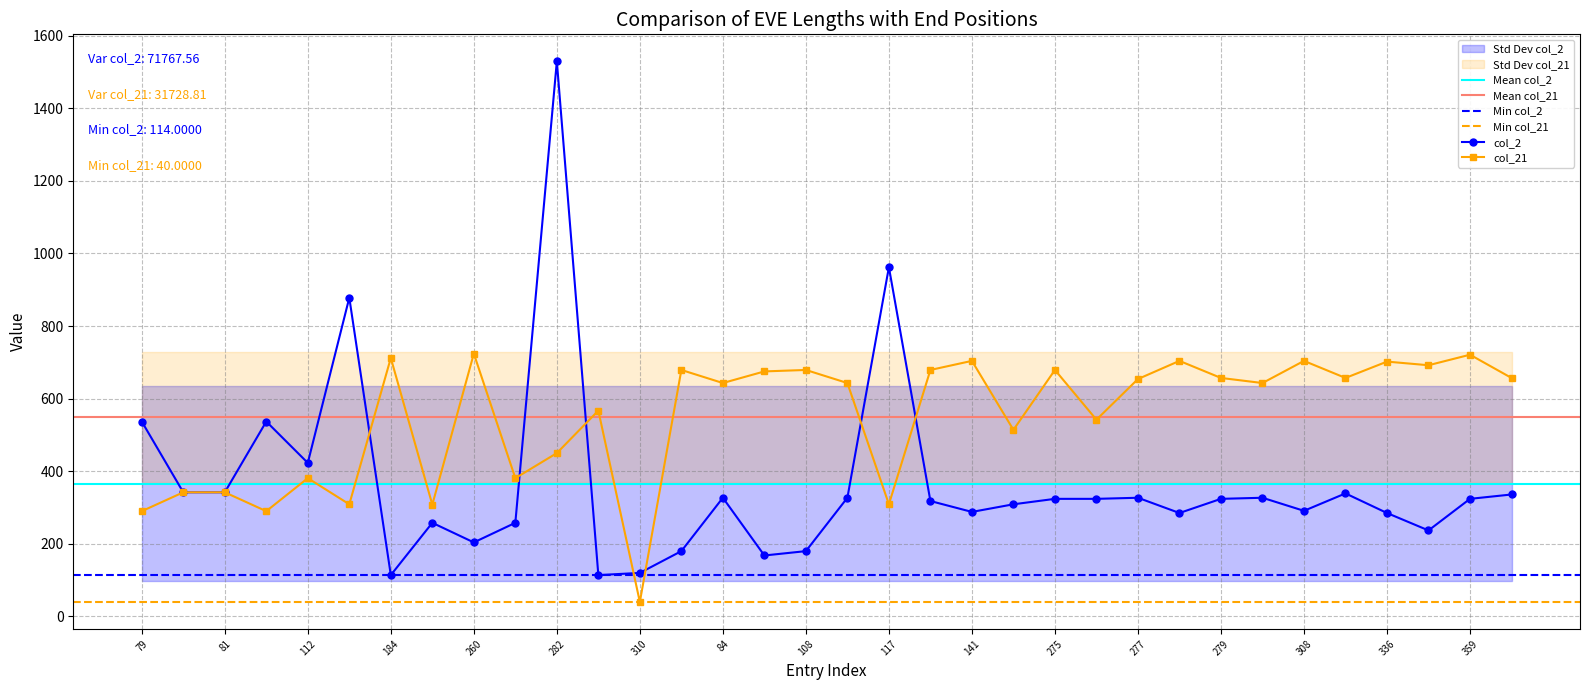

What is the spread (max minus min) of values at 109?

316